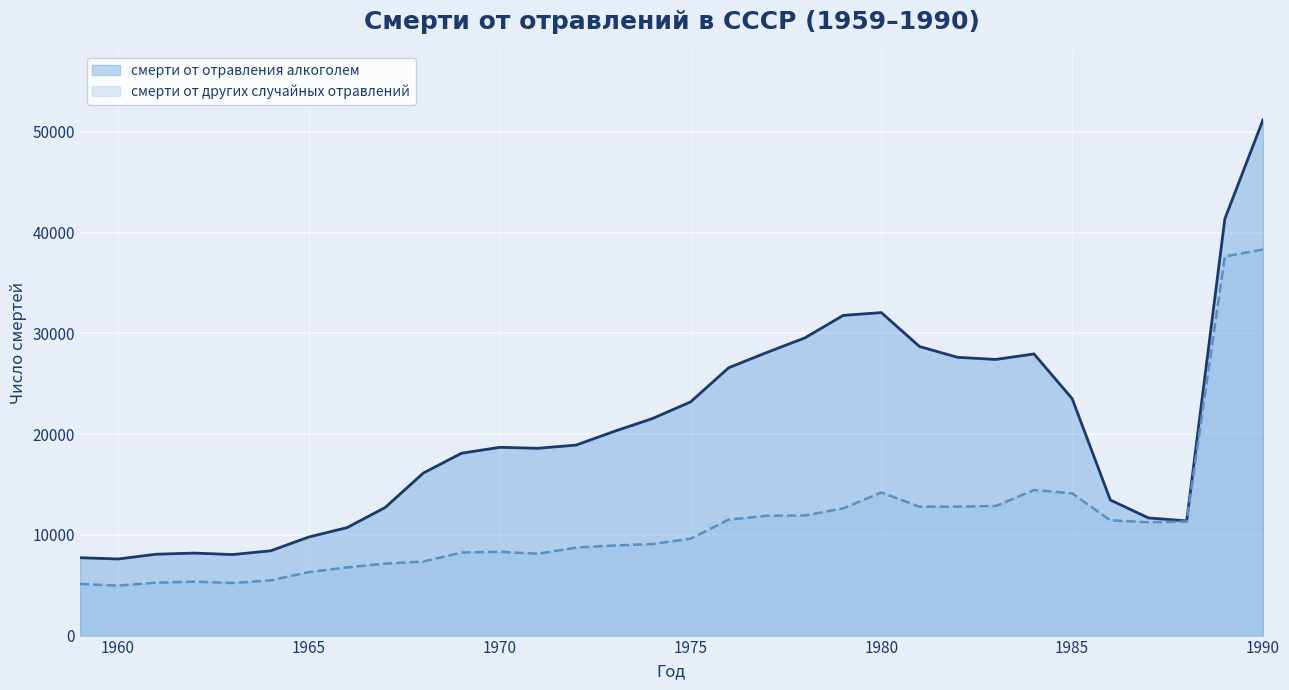

How many lines are shown in the chart?

2